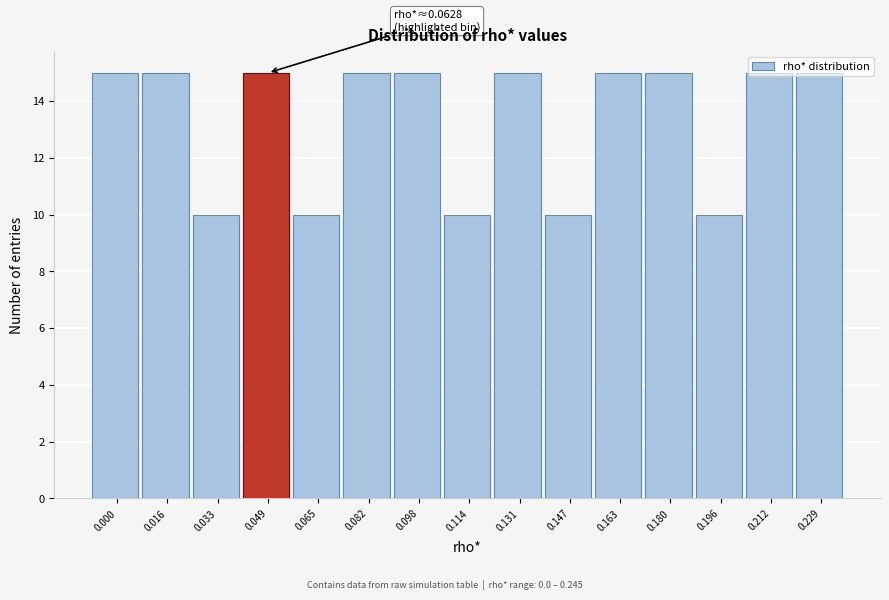

Approximately how many times larger is the value at 0.163 compared to 0.049?

1.0